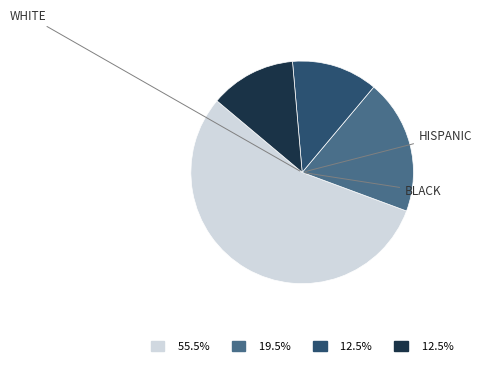

How many segments does this pie chart have?

4